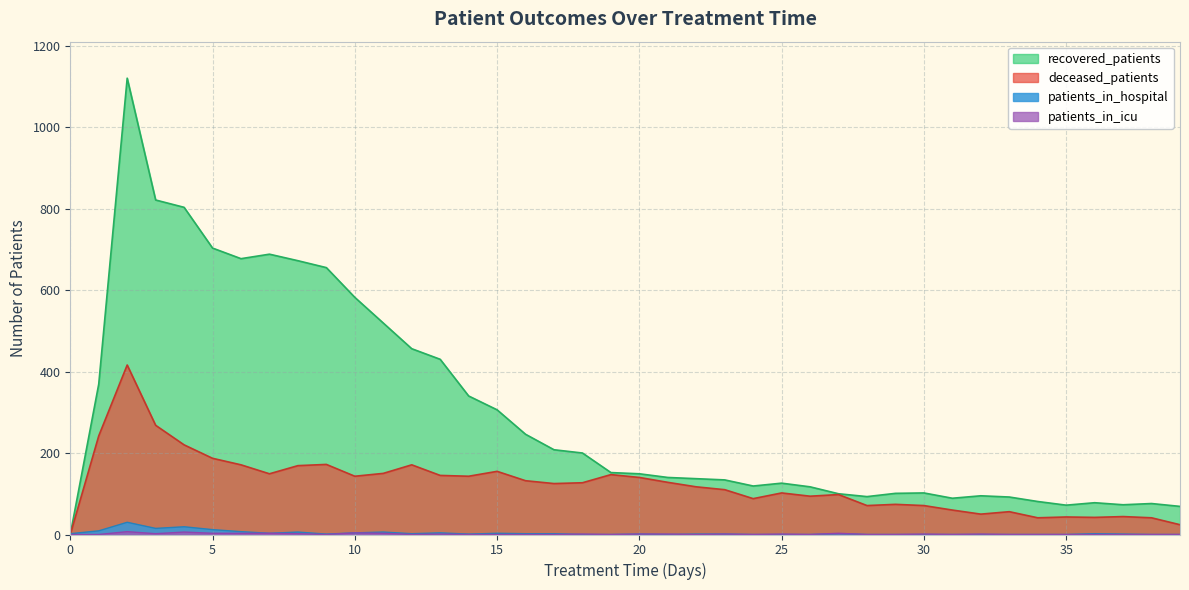

At 21, list the series in order from largest to smallest.

recovered_patients, deceased_patients, patients_in_icu, patients_in_hospital